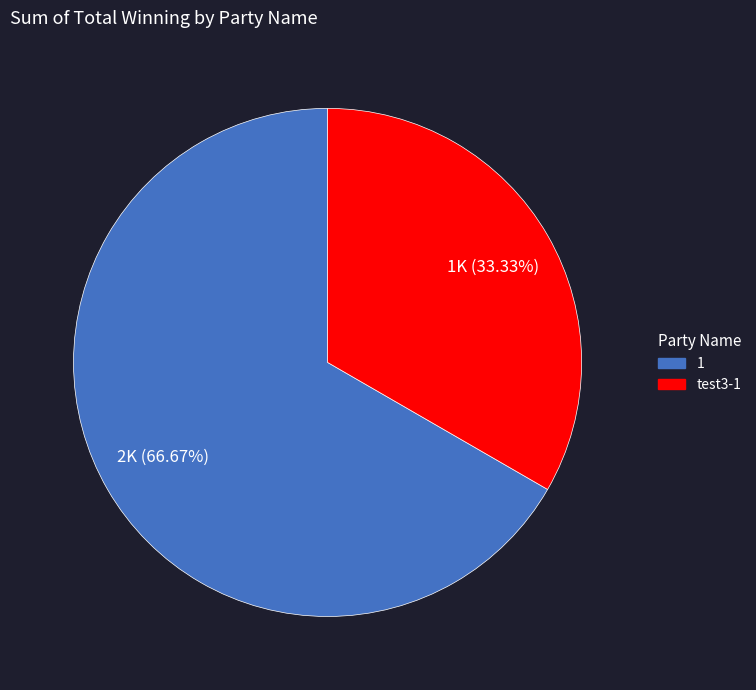

What percentage is NOT represented by test3-1?

66.7%